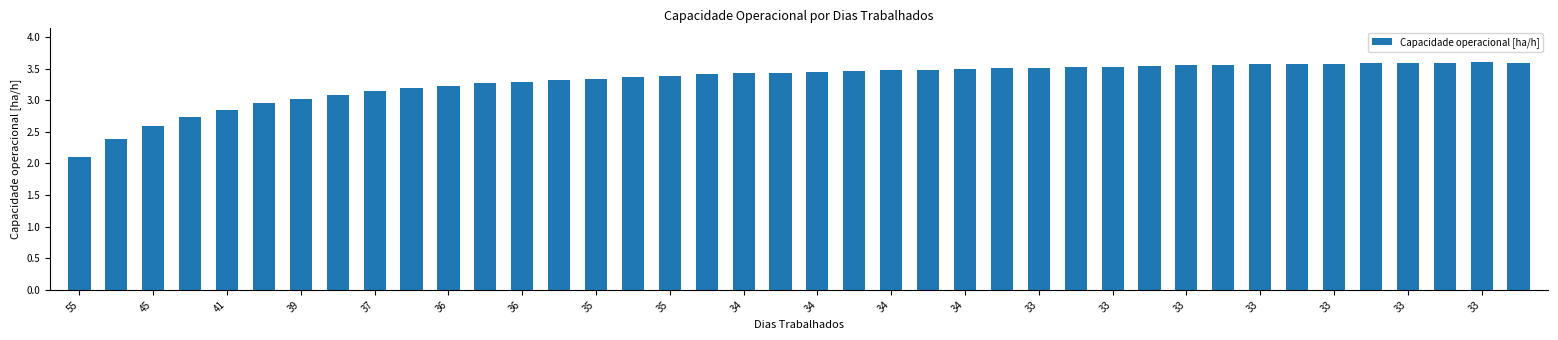

What is the difference between the maximum and second lowest values?

1.2